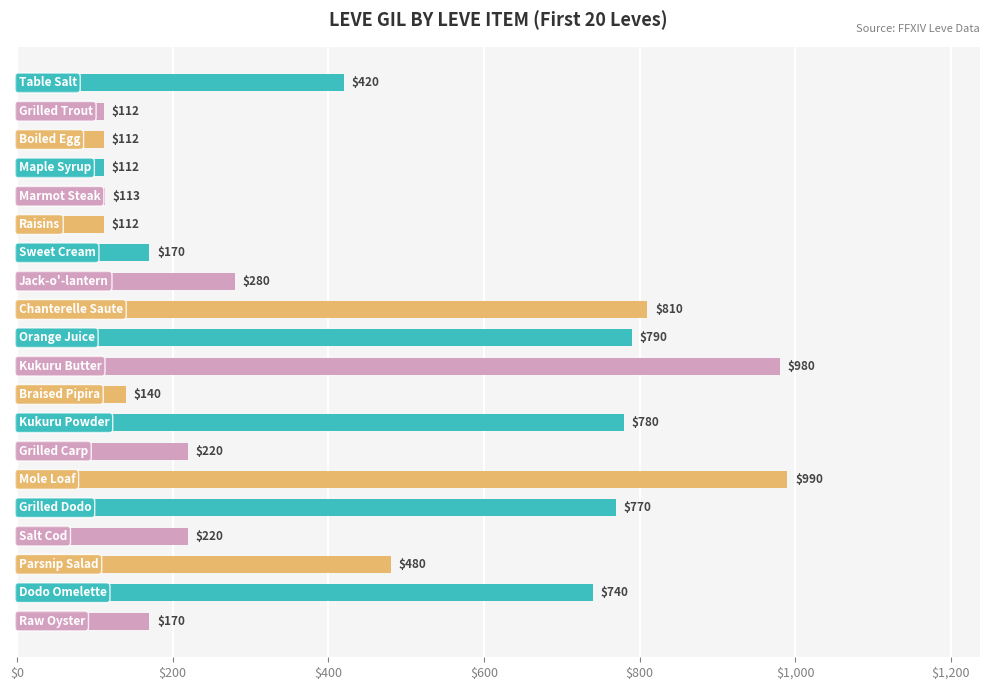

Reading top to bottom, list all the values displayed in this chart.

420	112	112	112	113	112	170	280	810	790	980	140	780	220	990	770	220	480	740	170